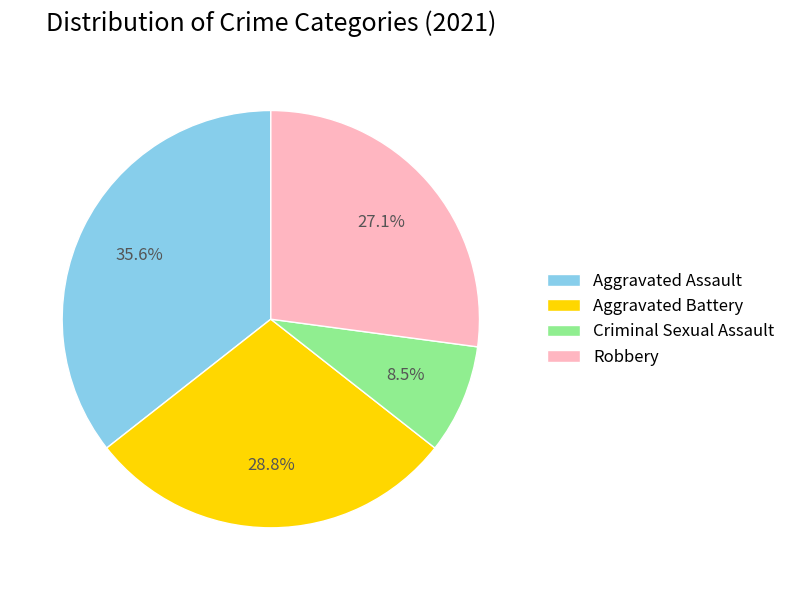

To the nearest percent, what is the difference between the Criminal Sexual Assault and Aggravated Battery slice percentages?

20%